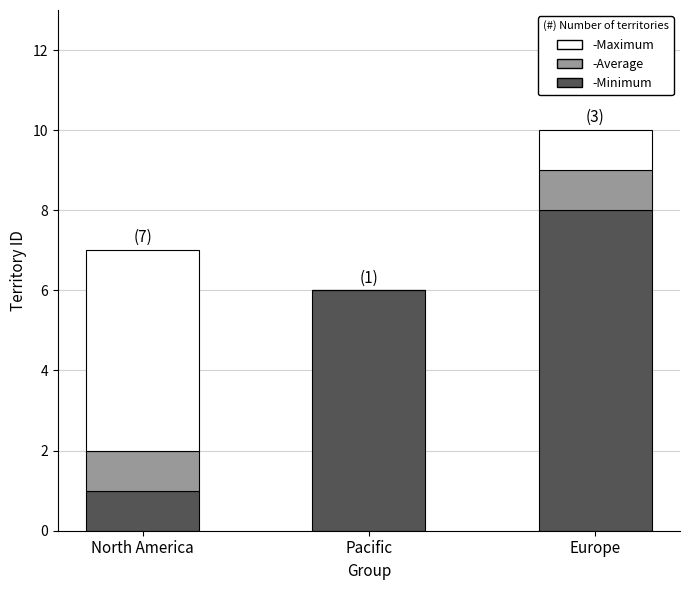

What is the total value across all series at Pacific?

6